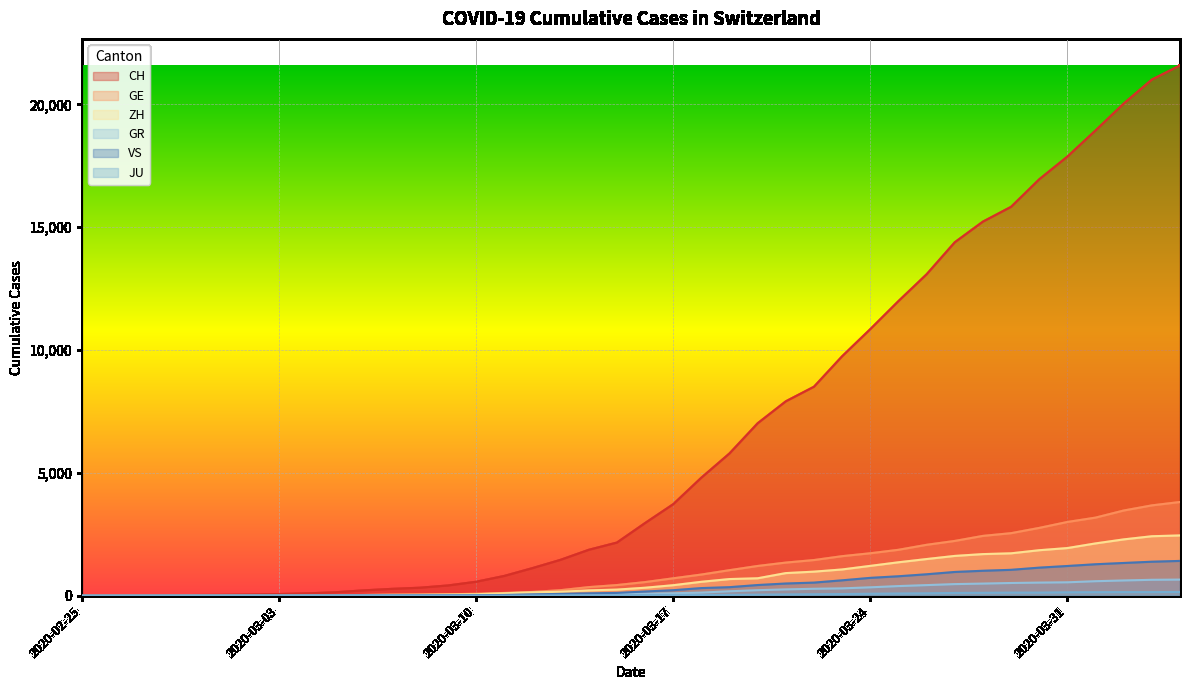

At which category is the sum across all series the highest?

2020-04-04